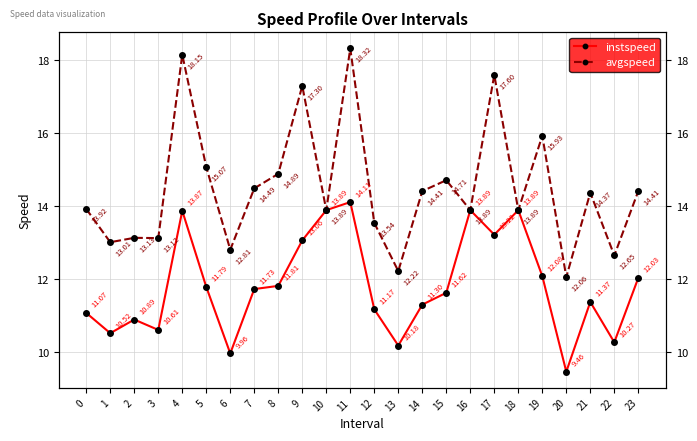

Is it true that avgspeed equals 22.1 at 5?

False